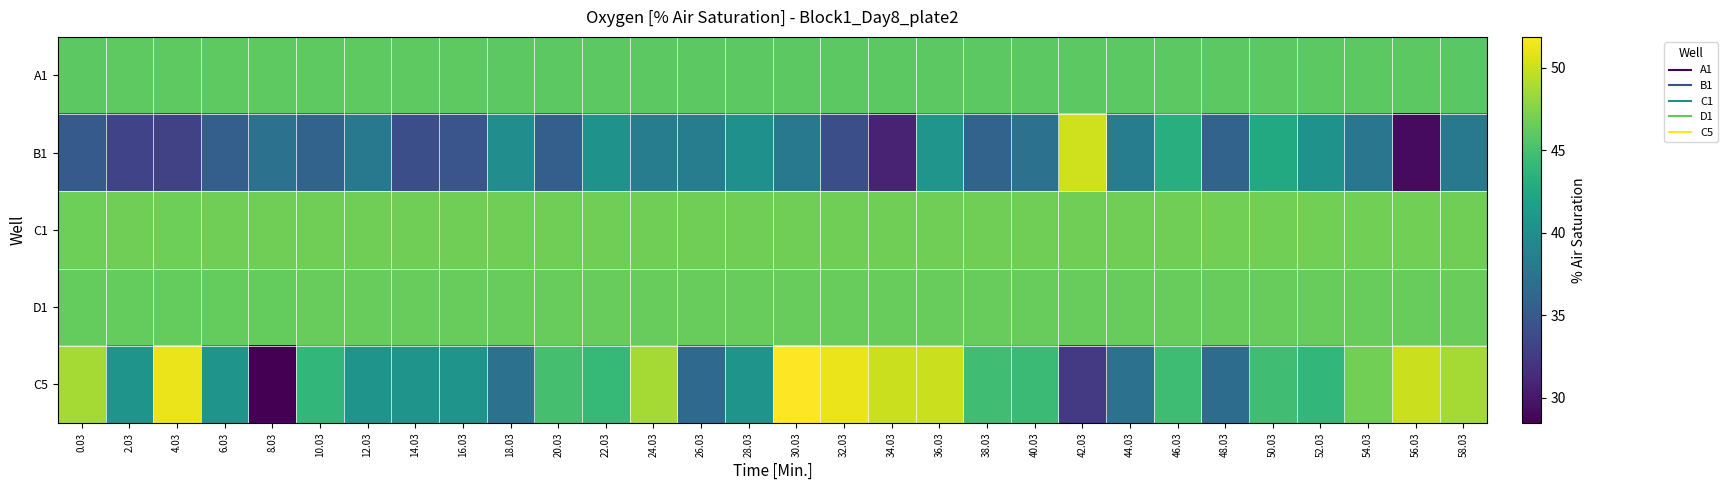

Which series has the widest spread of values?

C5